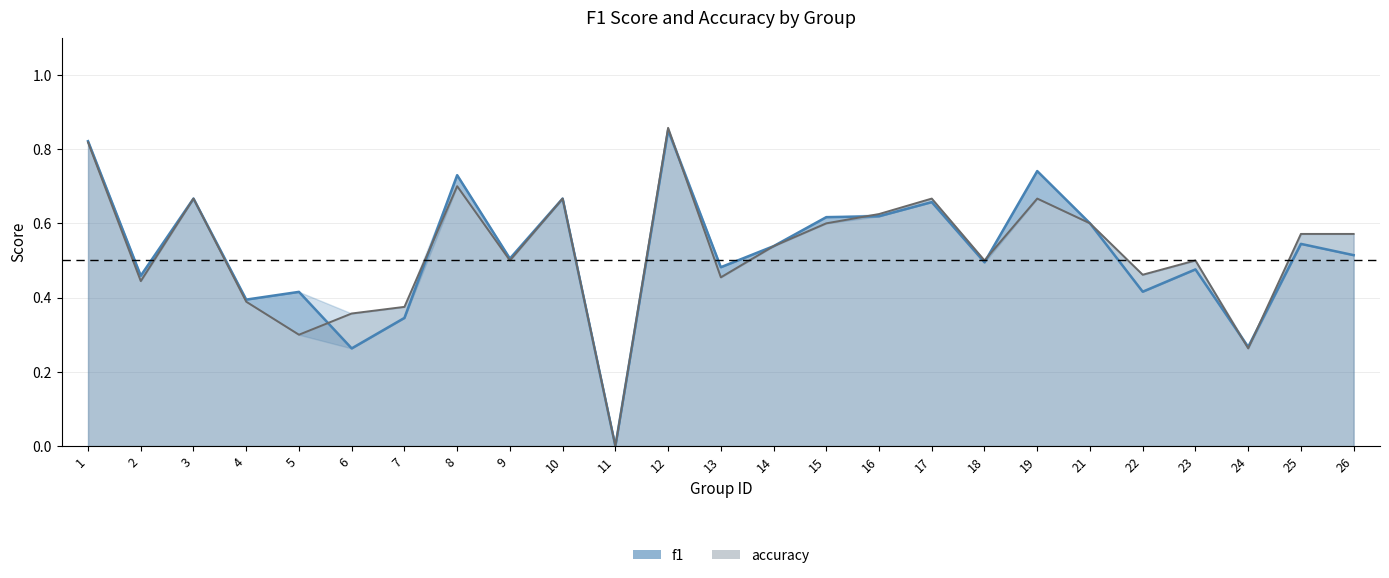

What are all the series names shown in the legend?

f1, accuracy